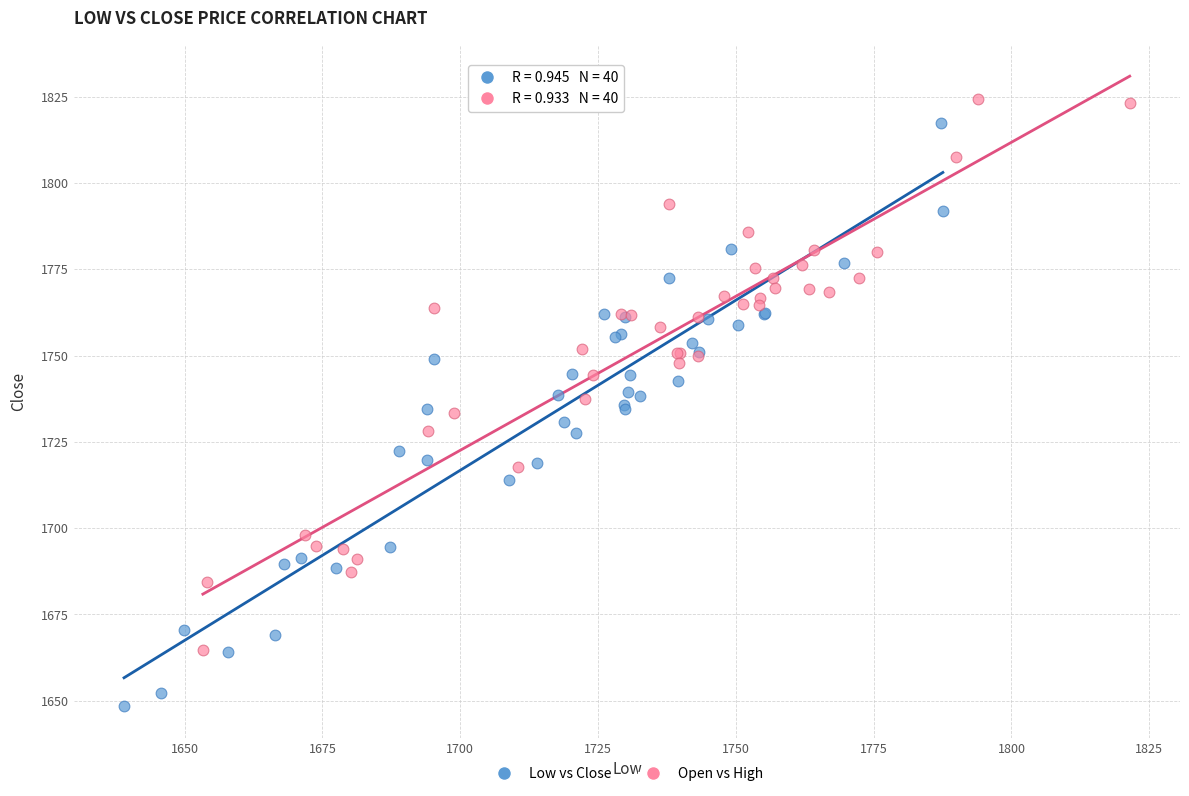

Which series reaches the maximum Y coordinate?

Open vs High